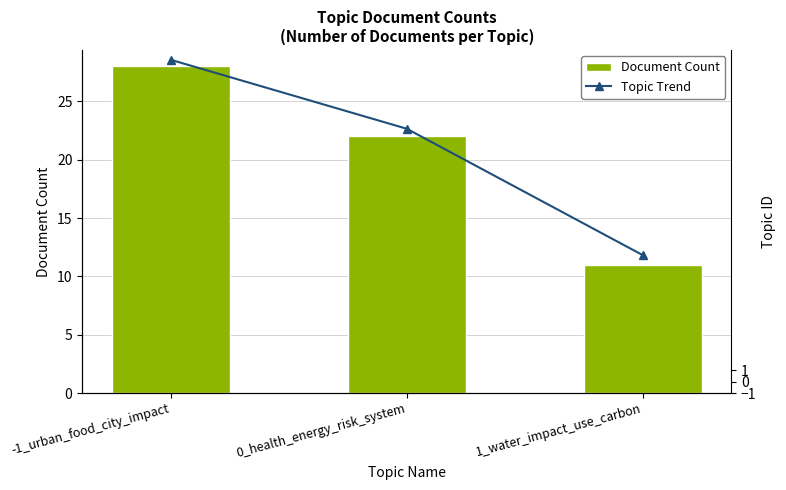

What is the total value across all series at -1_urban_food_city_impact?

56